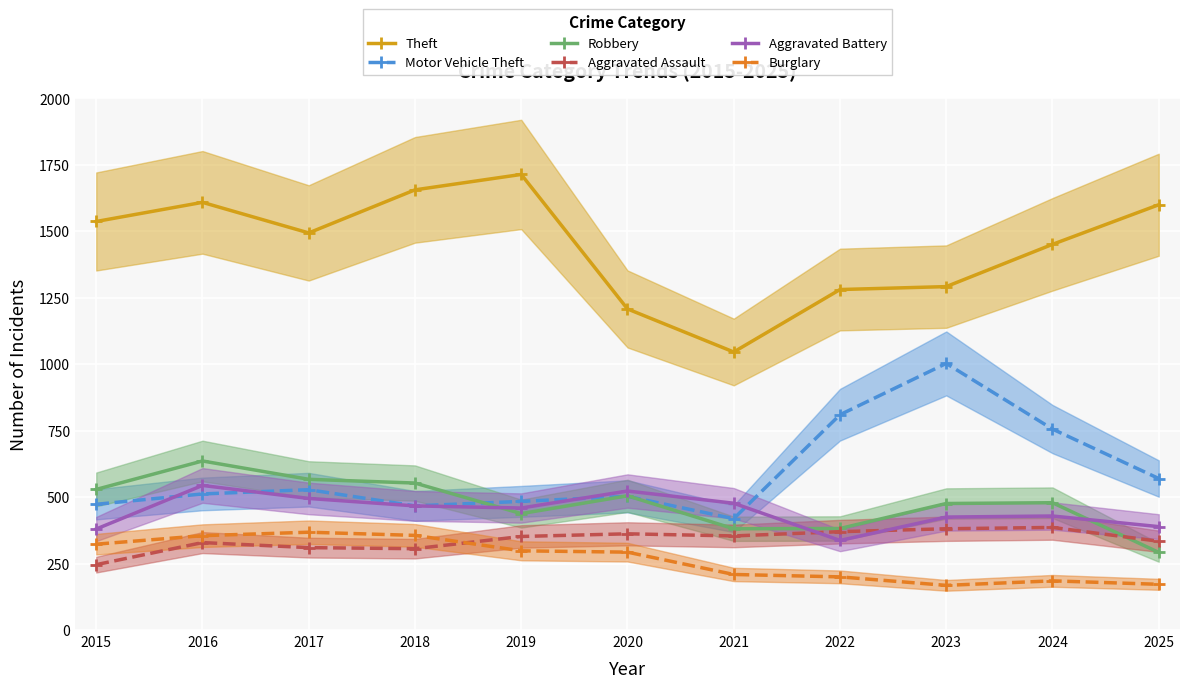

Reading right to left, list all the values displayed in this chart.

Theft: 1600	1451	1292	1281	1046	1208	1714	1656	1494	1609	1537
Motor Vehicle Theft: 570	756	1003	810	419	503	484	467	528	512	473
Robbery: 292	479	476	382	381	505	438	553	567	636	529
Aggravated Assault: 334	386	381	370	354	362	352	306	310	329	246
Aggravated Battery: 389	429	425	337	477	523	459	467	495	544	380
Burglary: 172	185	168	200	209	293	298	356	368	355	323